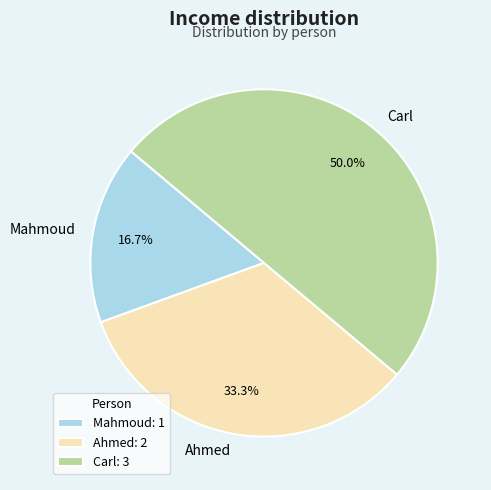

Which category has the smallest portion of the pie?

Mahmoud